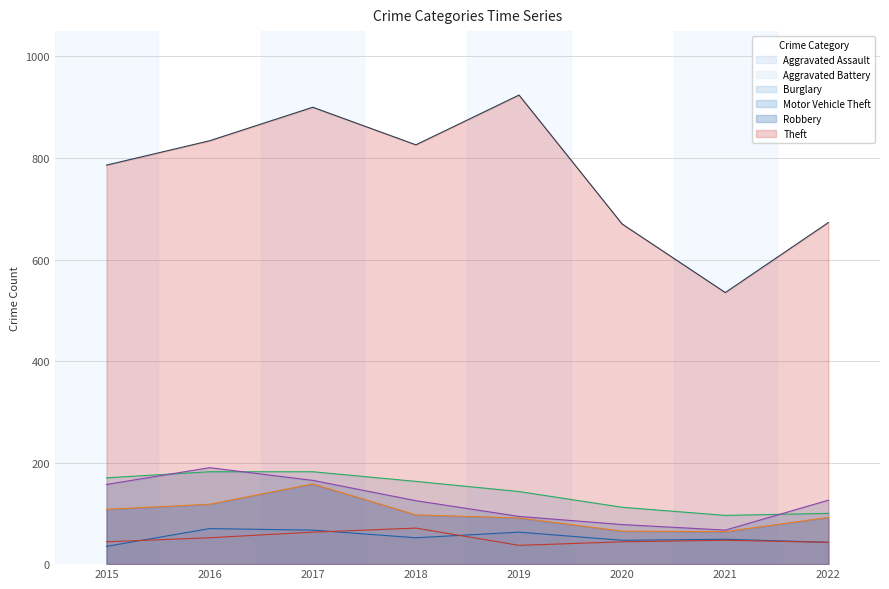

Which series has the largest total across all categories?

Theft